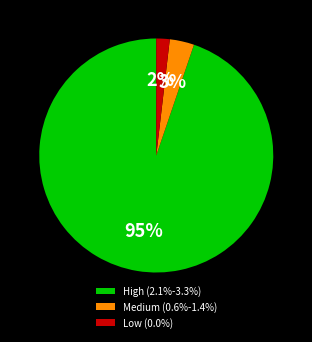

Do Medium (0.6%-1.4%) and Low (0.0%) together represent more than half of the pie?

No